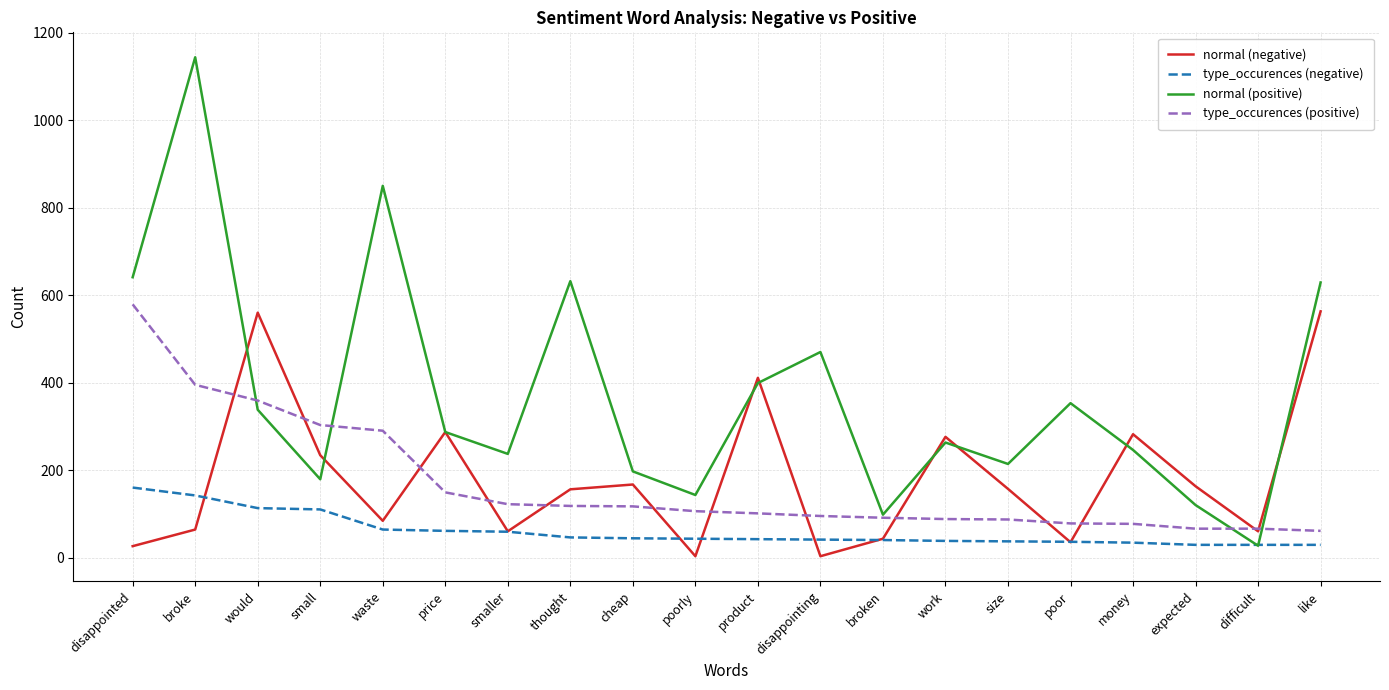

The value of type_occurences (negative) at product is 42. True or false?

True